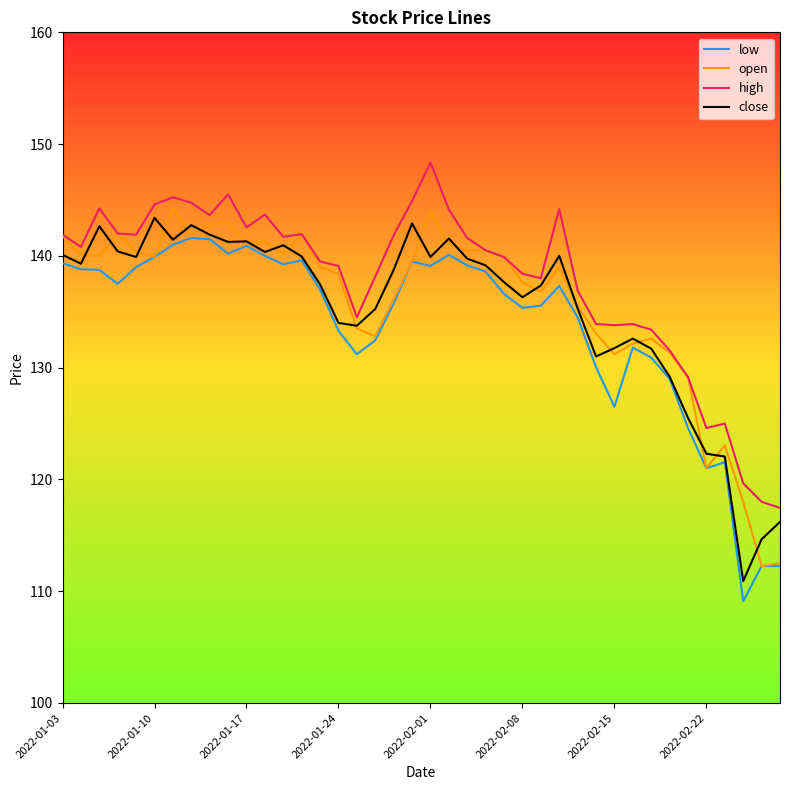

True or false: high and low cross at least once.

False